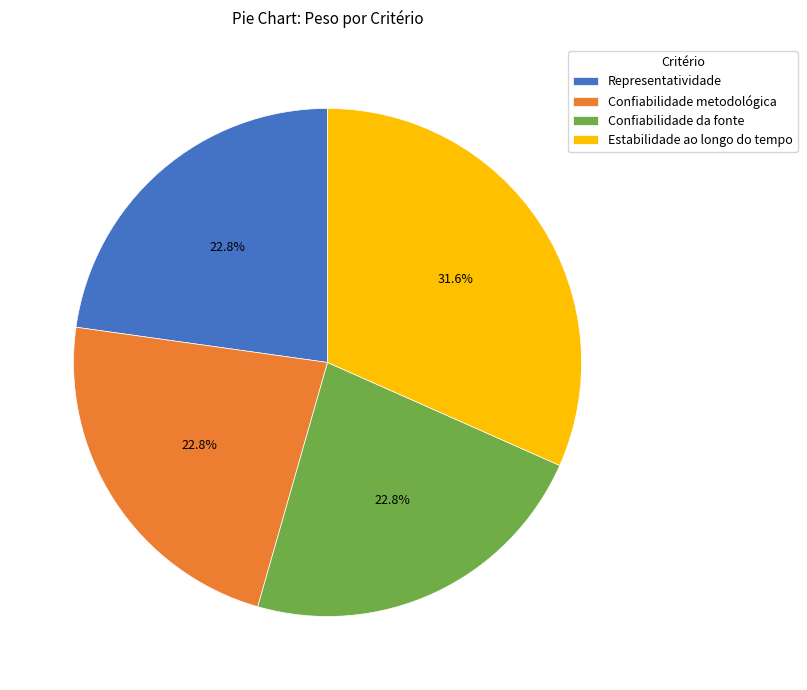

Which has a higher value, Estabilidade ao longo do tempo or Confiabilidade metodológica?

Estabilidade ao longo do tempo